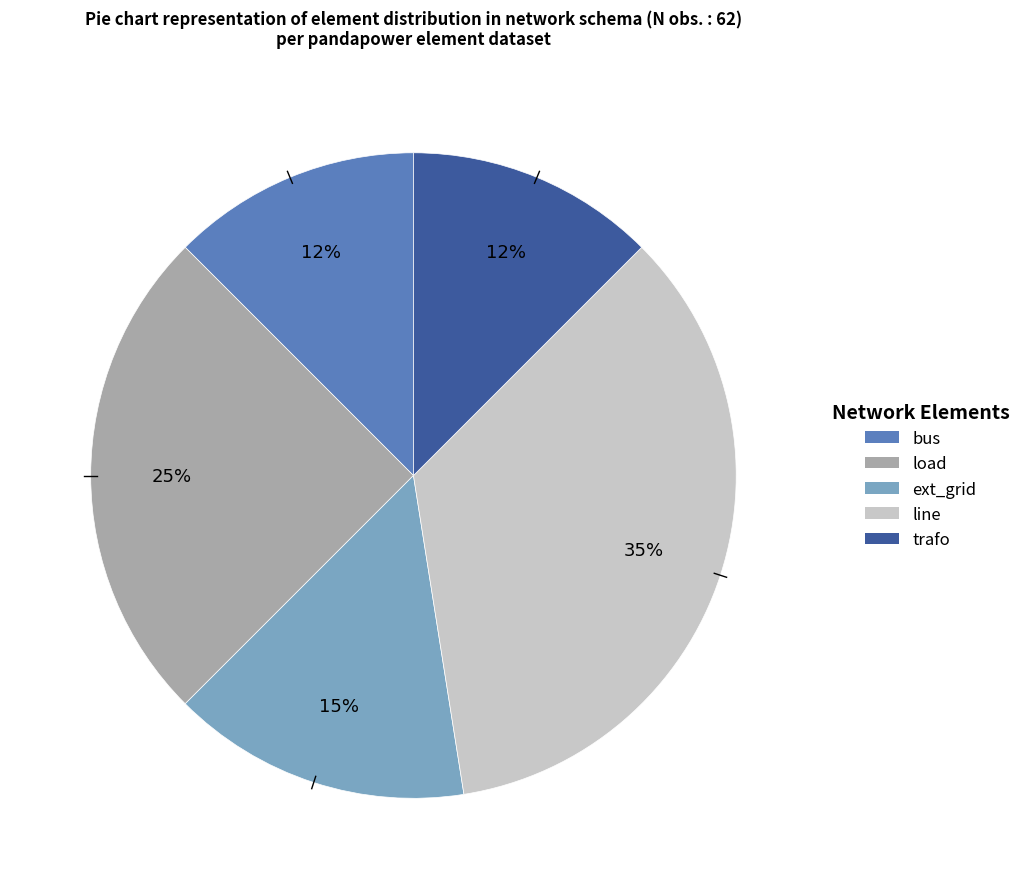

How many slices are in this pie chart?

5